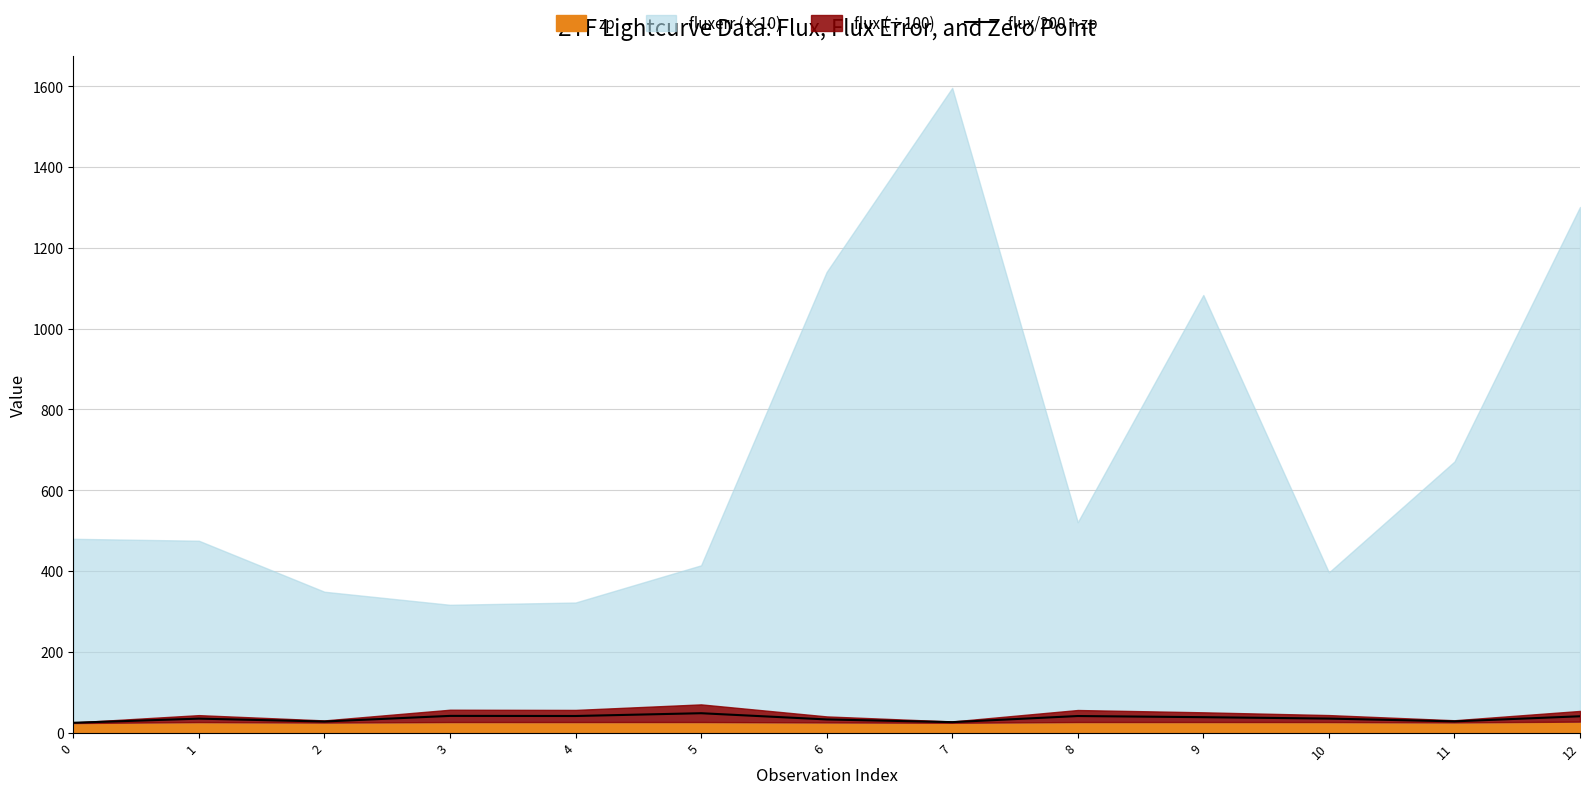

At which label does the data first exceed 34?

1